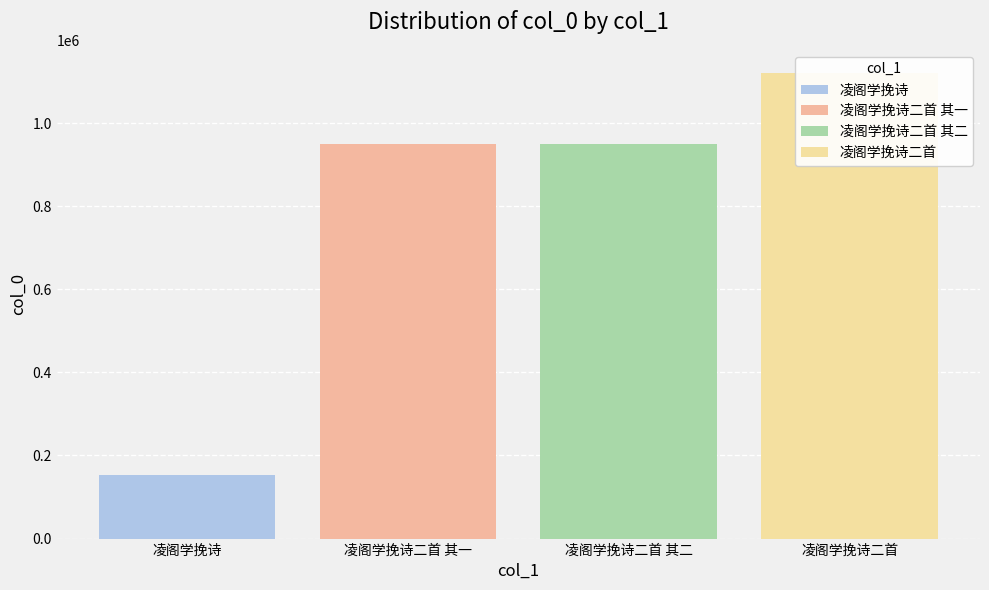

Rank the categories by value from highest to lowest.

凌阁学挽诗二首, 凌阁学挽诗二首 其一, 凌阁学挽诗二首 其二, 凌阁学挽诗